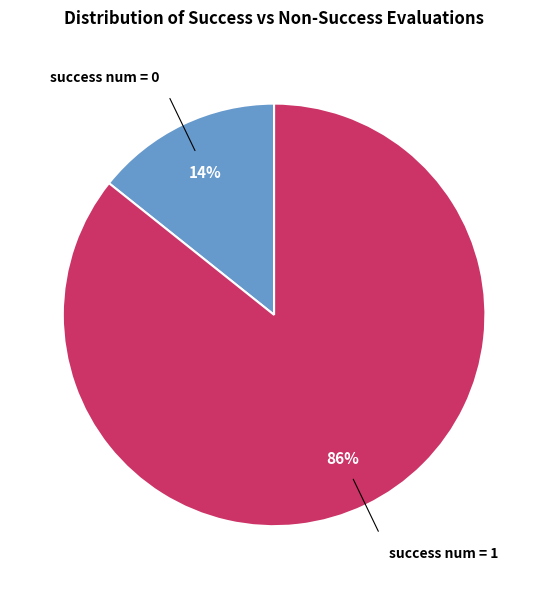

Which category has the biggest portion of the pie?

success num = 1